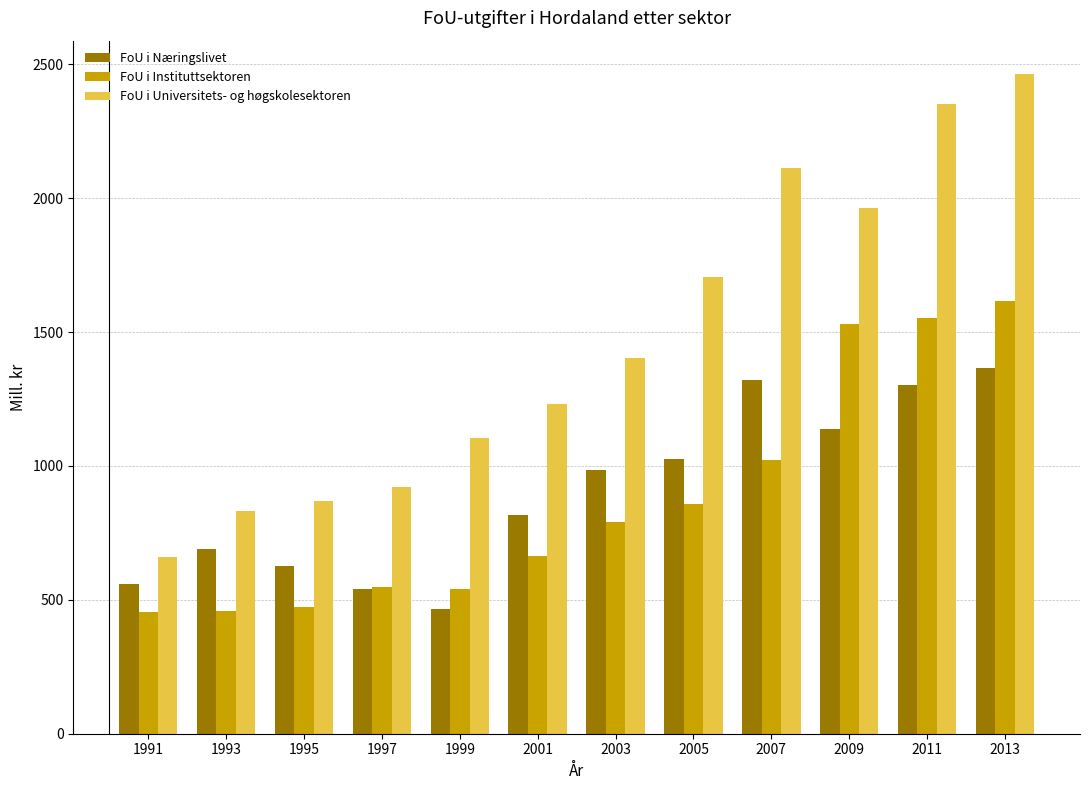

What is the sum of the FoU i Universitets- og høgskolesektoren values at 1993 and 2011?

3183.2